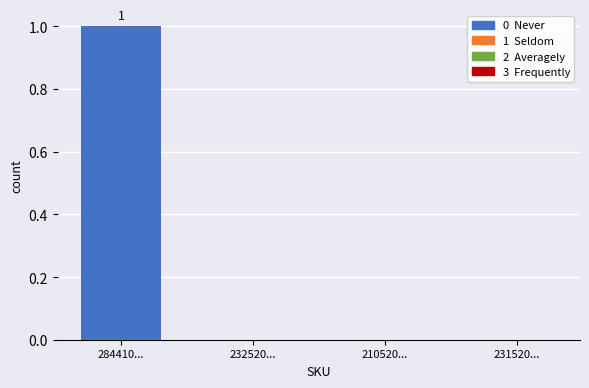

Which label corresponds to the largest value in the chart?

284410...